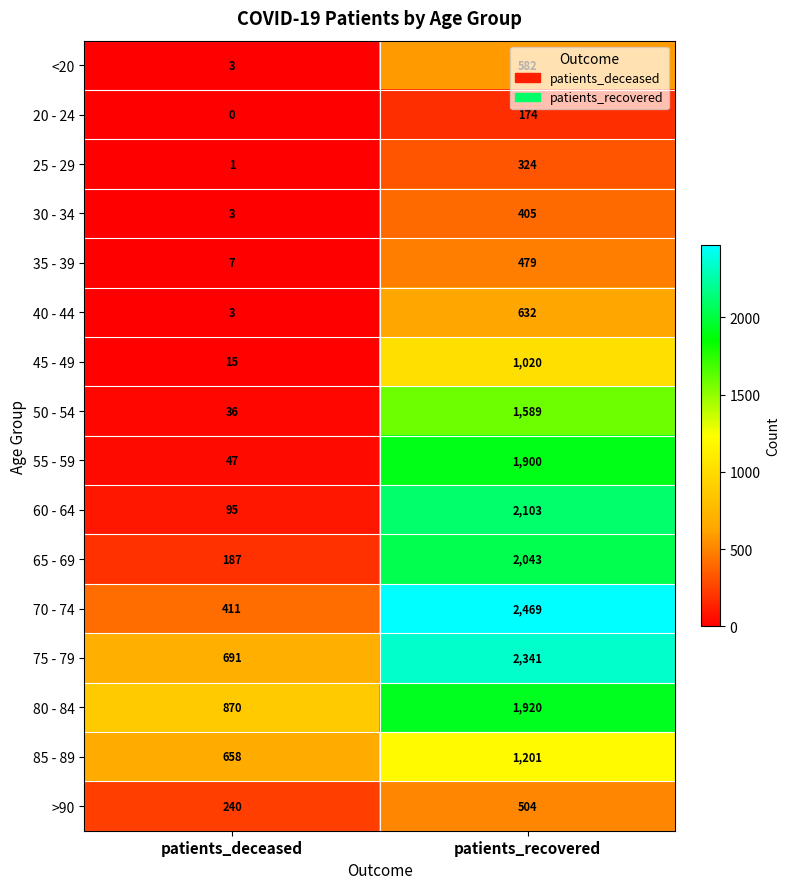

At which category is the sum across all series the highest?

patients_recovered